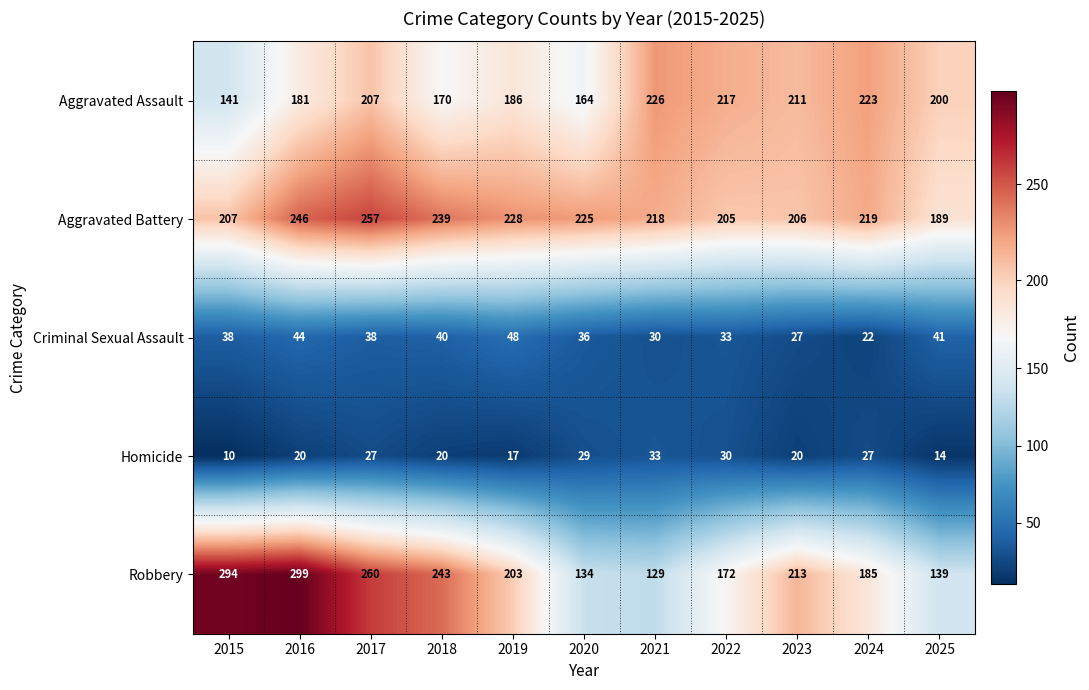

Where does the Aggravated Assault series first go above 200?

2017